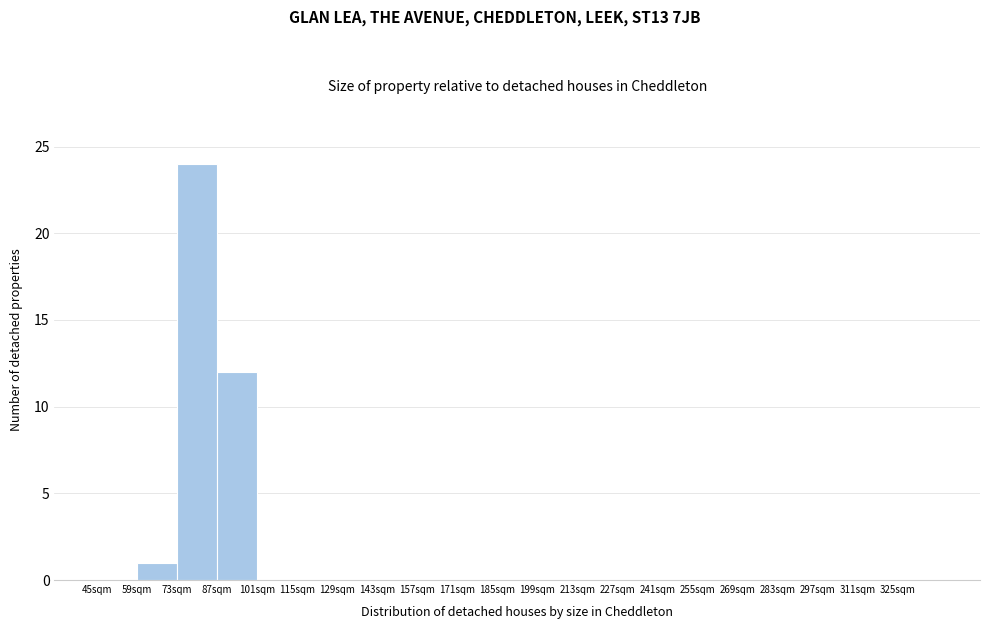

Reading left to right, transcribe this chart: for each bar, give the range it covers on the x-axis and its height. Neither the bar edges nor the heights are printed on the chart, so give them approximately, as read against the axes.

45 to 59: 0
59 to 73: 1
73 to 87: 24
87 to 101: 12
101 to 115: 0
115 to 129: 0
129 to 143: 0
143 to 157: 0
157 to 171: 0
171 to 185: 0
185 to 199: 0
199 to 213: 0
213 to 227: 0
227 to 241: 0
241 to 255: 0
255 to 269: 0
269 to 283: 0
283 to 297: 0
297 to 311: 0
311 to 325: 0
325 to 339: 0